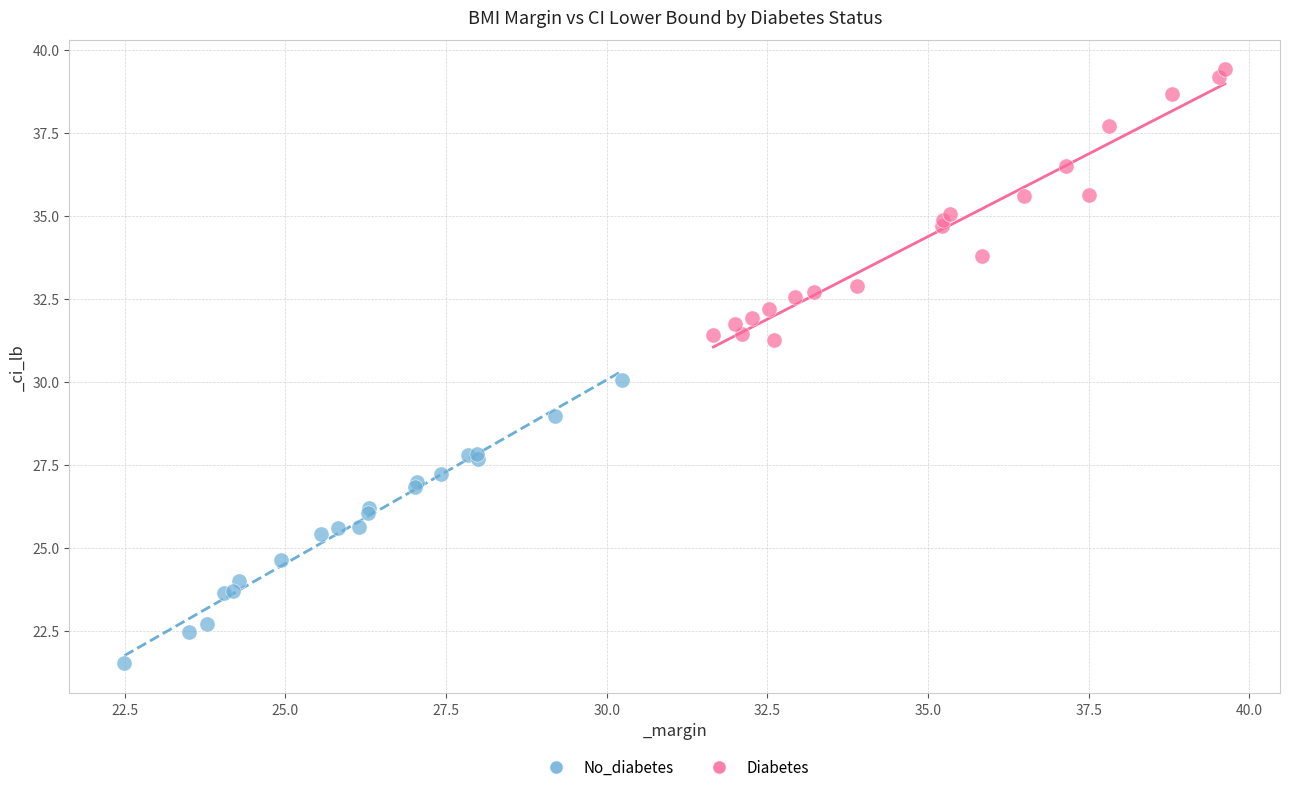

Which series contains the highest Y value?

Diabetes